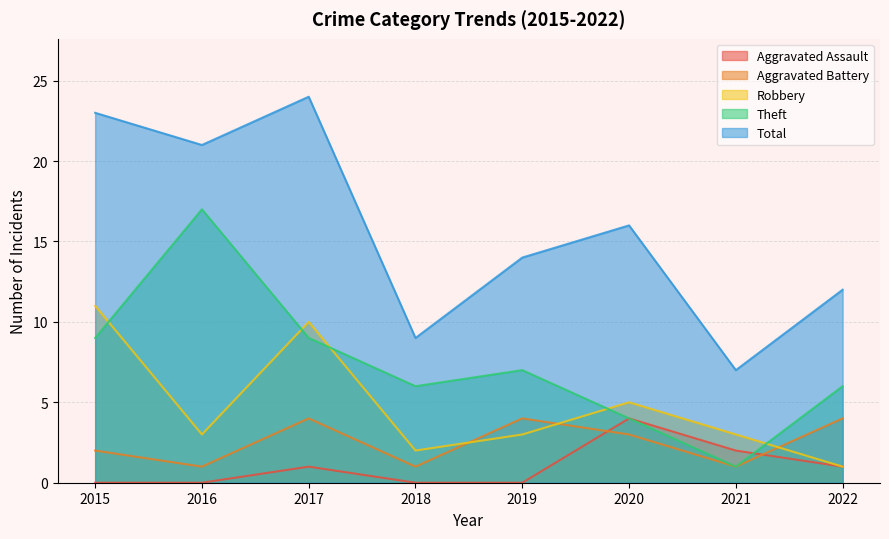

List the labels in order of Total value, largest first.

2017, 2015, 2016, 2020, 2019, 2022, 2018, 2021